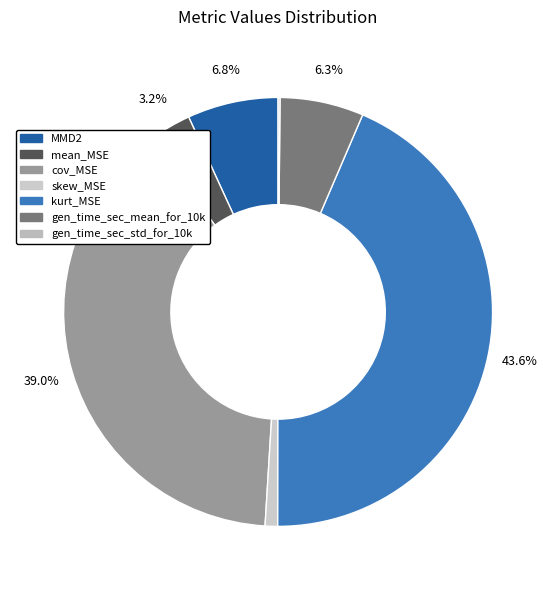

What percentage is NOT represented by MMD2?

93.2%